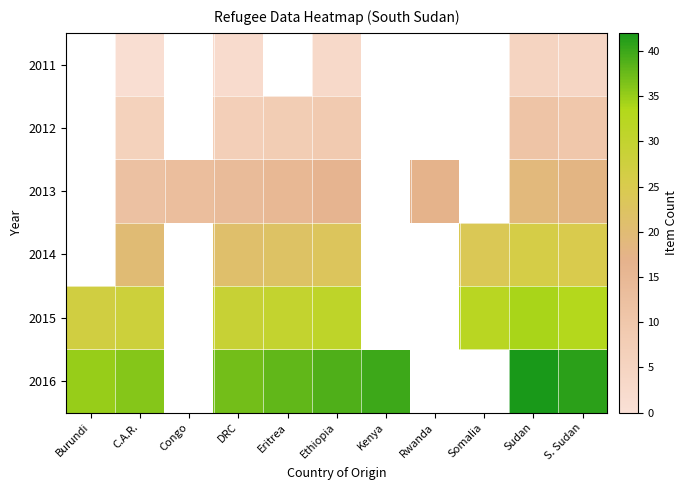

What value does the 2013 series have at Eritrea?

15.0